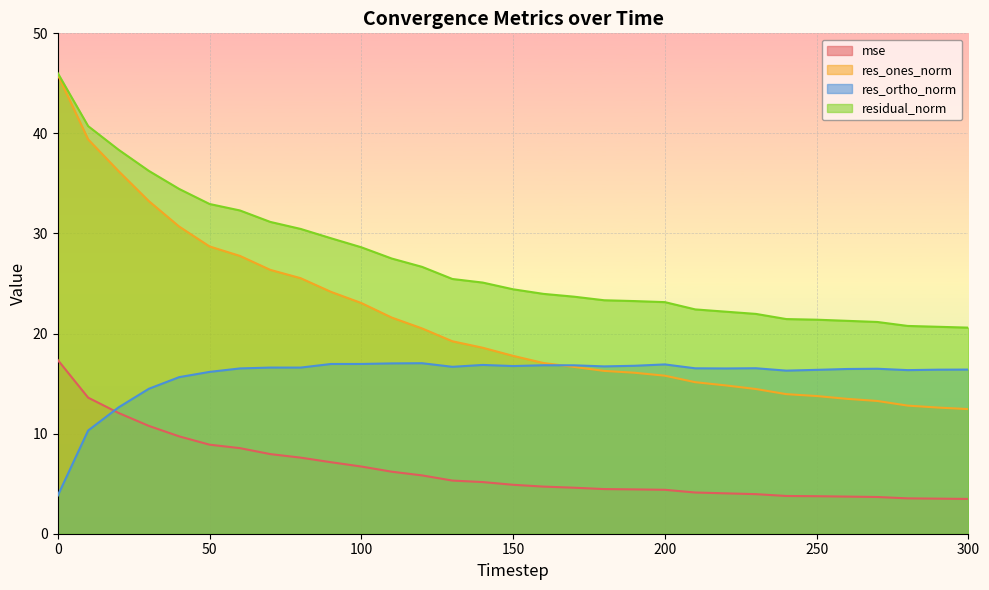

The value of mse at 100 is 6.7. True or false?

True